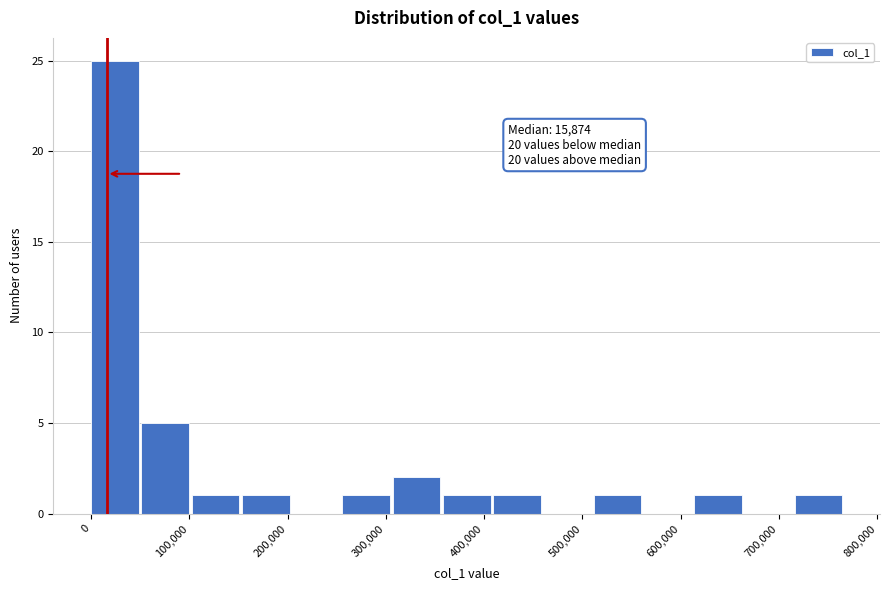

Which range on the x-axis has the tallest bar?

0 to 50000